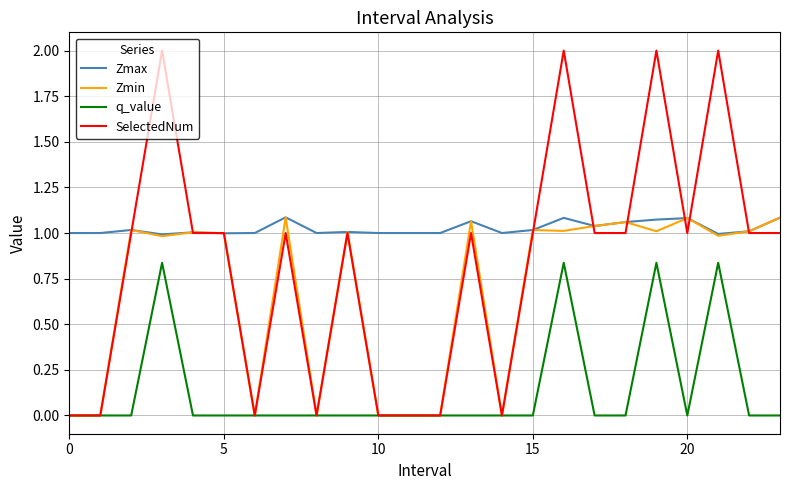

True or false: q_value and Zmax cross at least once.

False